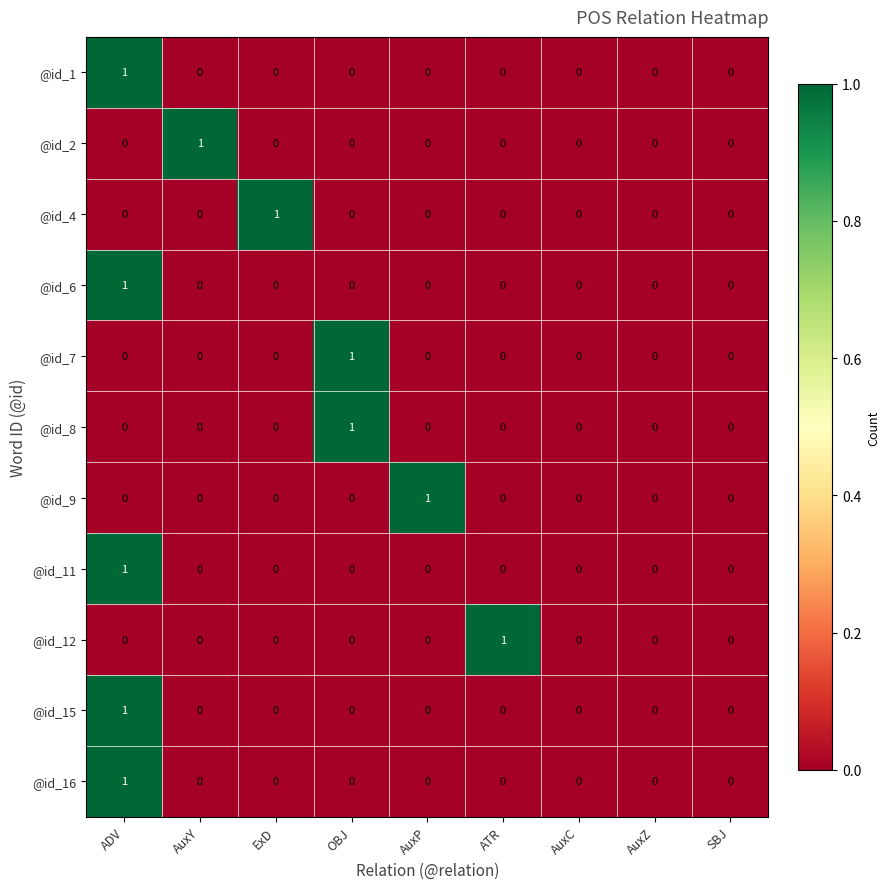

Count the @id_1 values in the range 0 to 1.

9